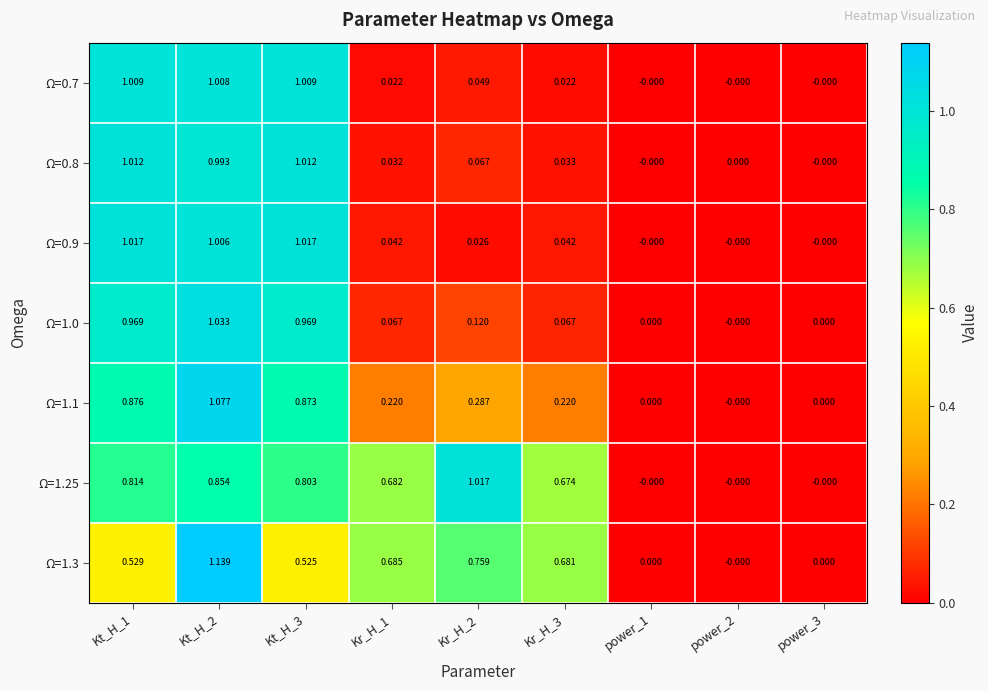

Is the value of Ω=0.8 at Kr_H_2 greater than the value of Ω=1.3 at Kt_H_2?

No